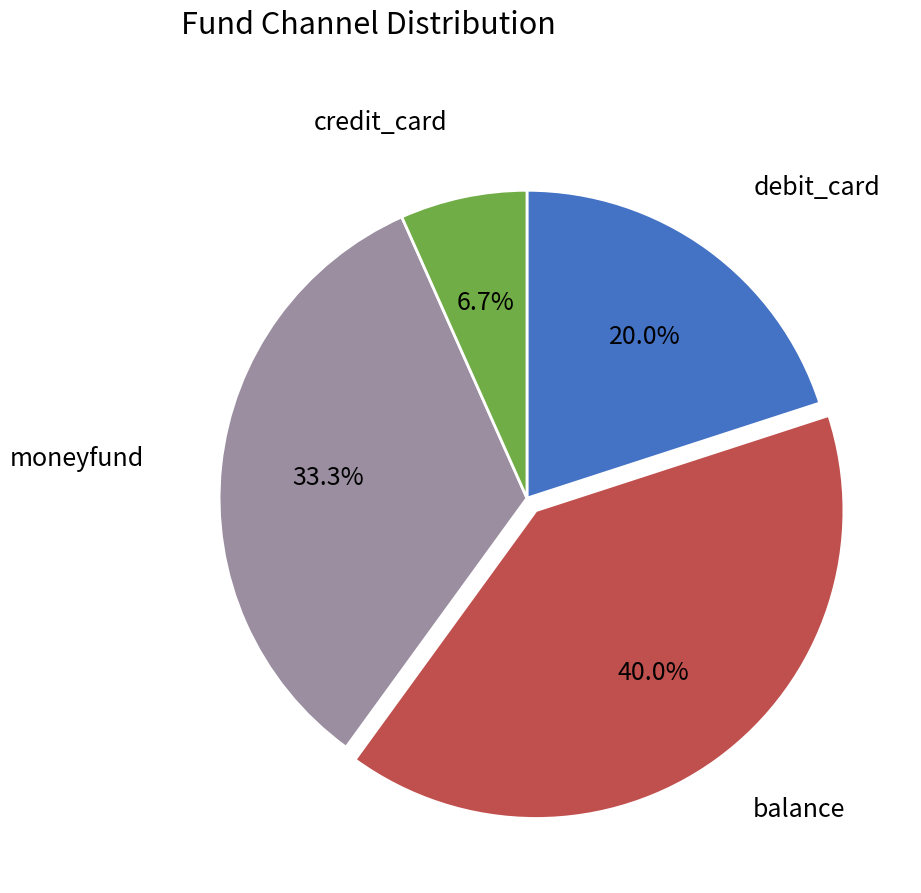

Does any single category account for the majority?

No